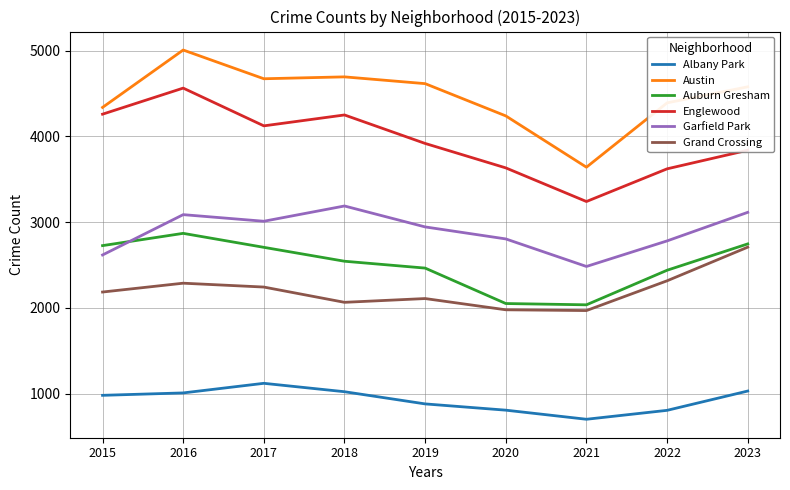

How many lines are shown in the chart?

6